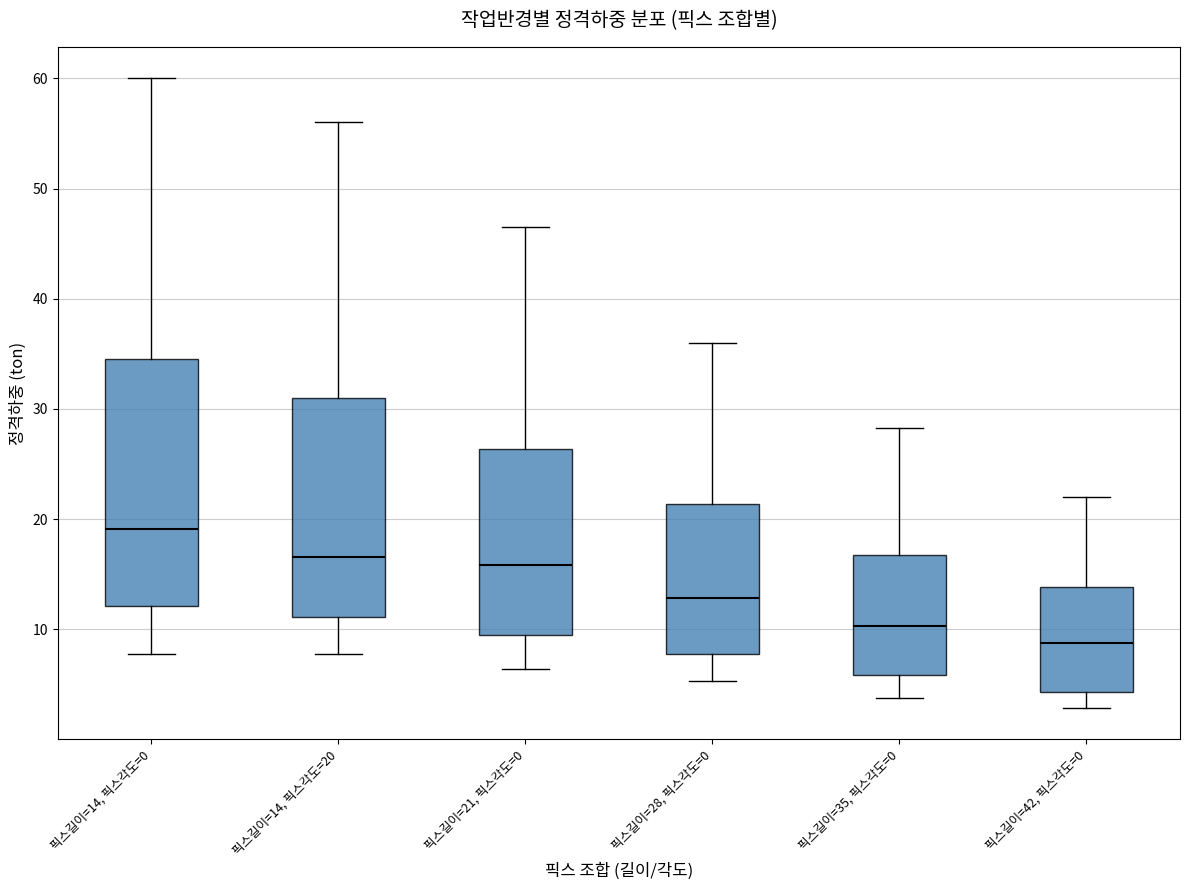

Reading left to right, read every box against the y-axis: the position of its median line, the range the box covers, and the ends of its whiskers. The values are not printed on the chart, so give them approximately, as read against the axis.

픽스길이=14, 픽스각도=0: median 19, box 12 to 35, whiskers 8 to 60
픽스길이=14, 픽스각도=20: median 17, box 11 to 31, whiskers 8 to 56
픽스길이=21, 픽스각도=0: median 16, box 10 to 26, whiskers 6 to 47
픽스길이=28, 픽스각도=0: median 13, box 8 to 21, whiskers 5 to 36
픽스길이=35, 픽스각도=0: median 10, box 6 to 17, whiskers 4 to 28
픽스길이=42, 픽스각도=0: median 9, box 4 to 14, whiskers 3 to 22